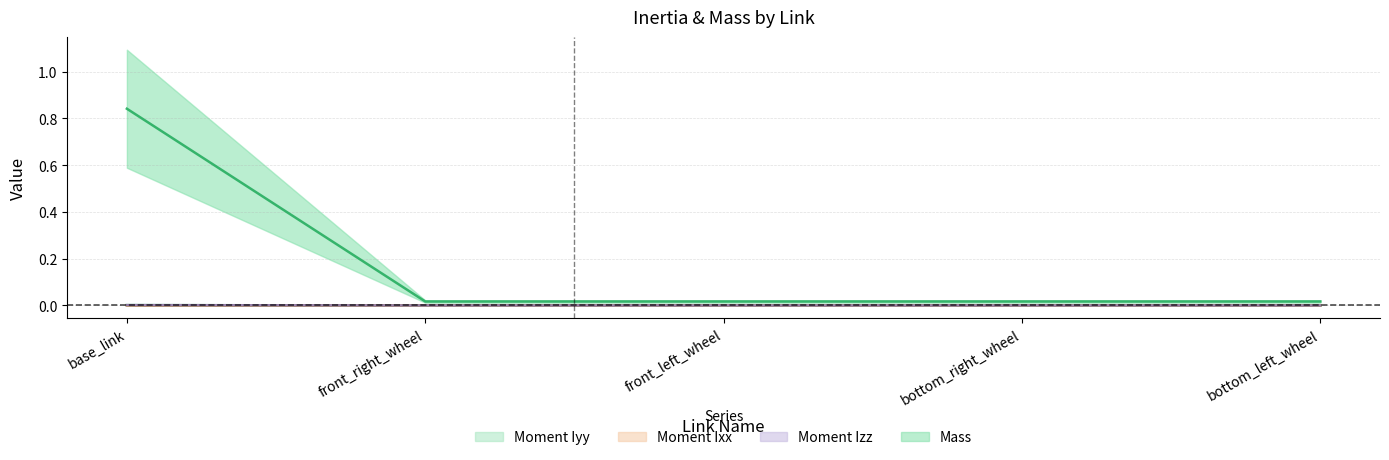

Reading left to right, what are all the values shown in this chart?

Moment Iyy: 0.0	0.0	0.0	0.0	0.0
Moment Ixx: 0.0	0.0	0.0	0.0	0.0
Moment Izz: 0.0	0.0	0.0	0.0	0.0
Mass: 0.8	0.0	0.0	0.0	0.0